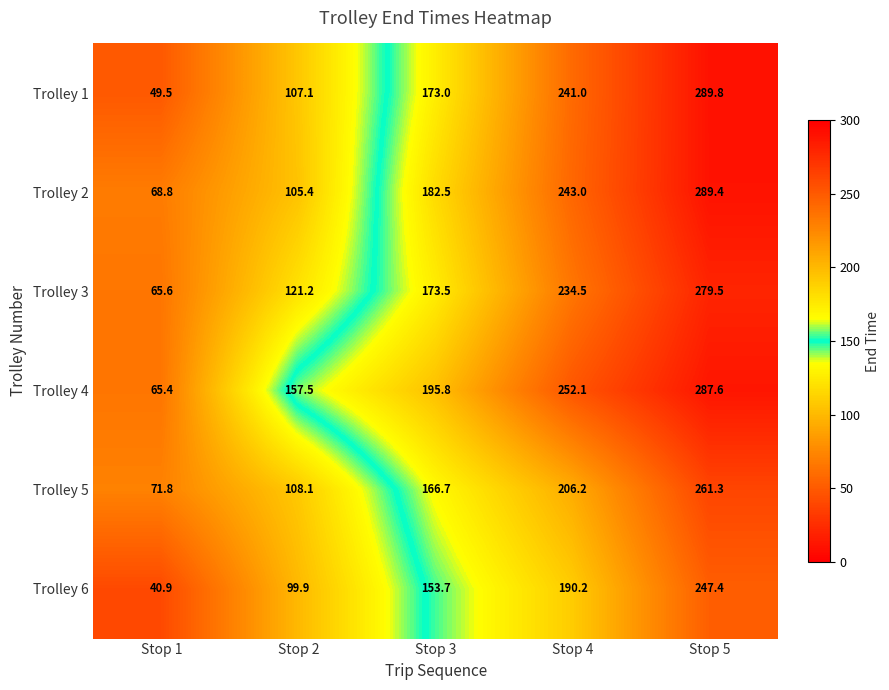

True or false: Trolley 2 has a value of 181.0 at Stop 2.

False